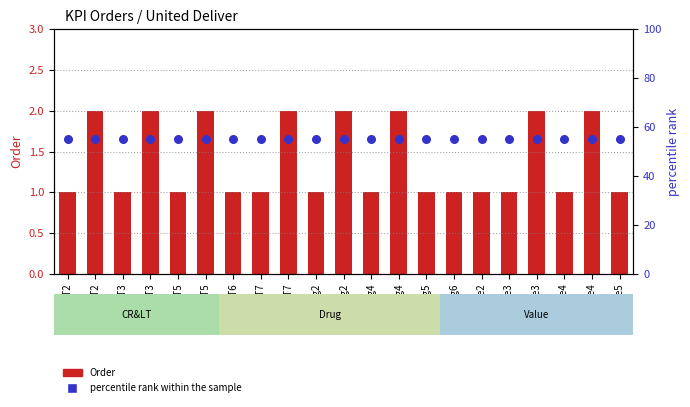

Is the value of Order at Value2 greater than the value of percentile rank within the sample at Drug4?

No